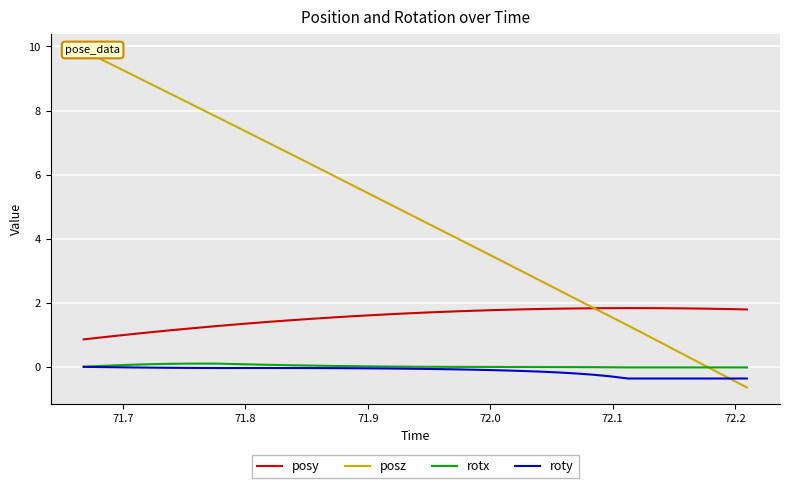

How many times do rotx and posz cross each other?

1